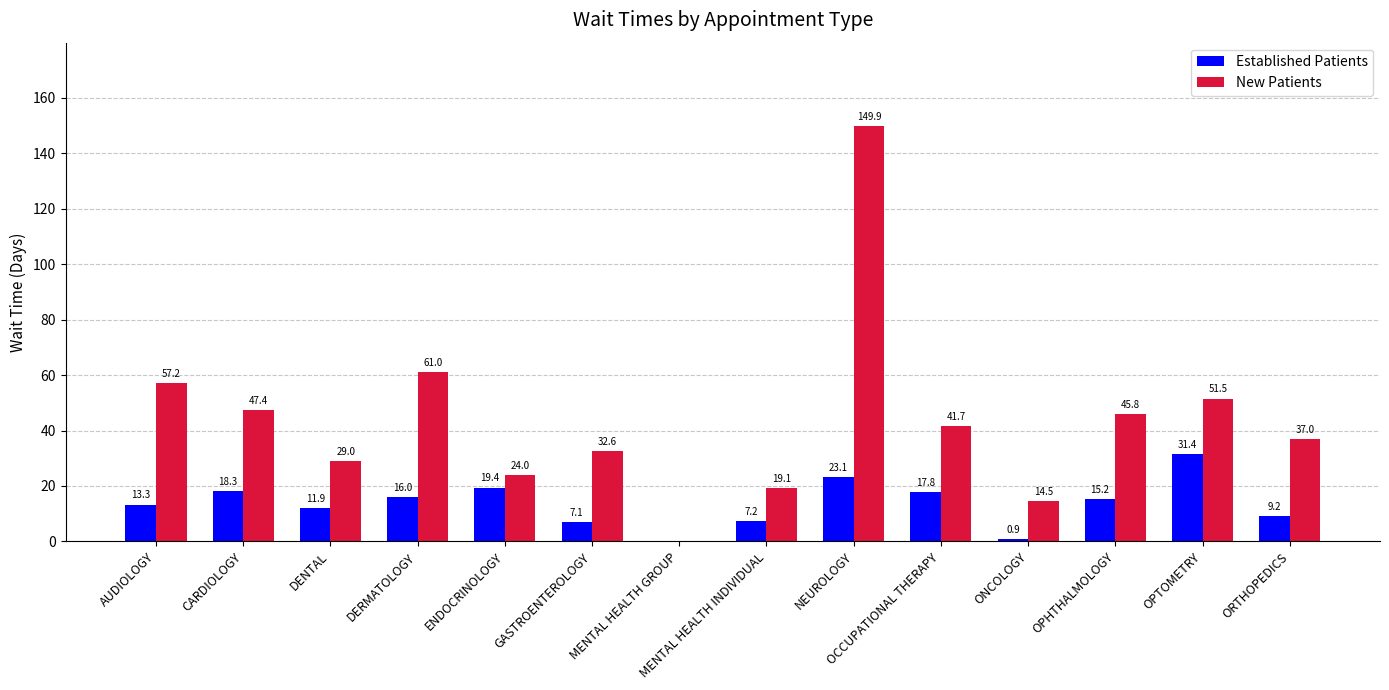

Are the bars grouped side by side (vs. stacked)?

Yes